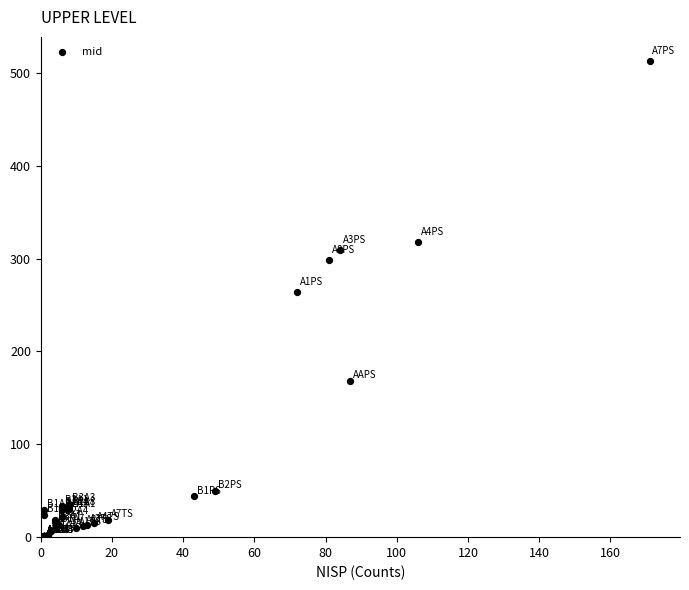

What Y value in the scatter plot is closest to 257?

264